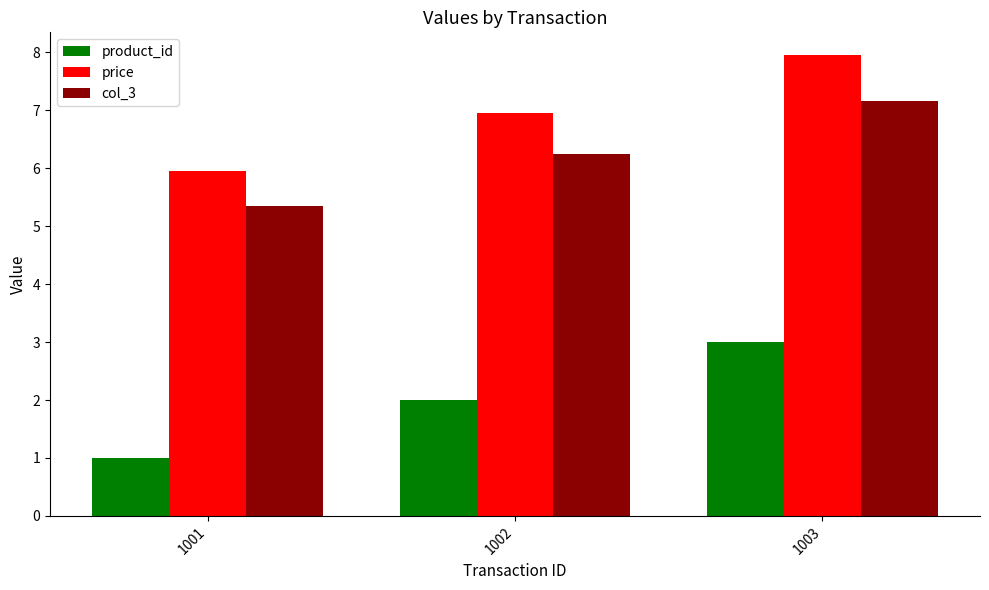

List the labels in order of price value, largest first.

1003, 1002, 1001